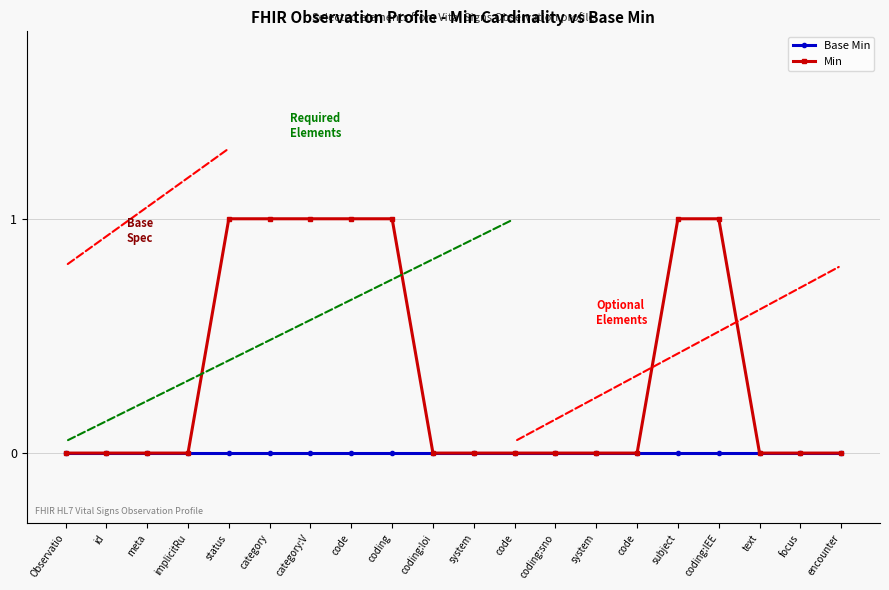

Which series has the largest total across all categories?

Min